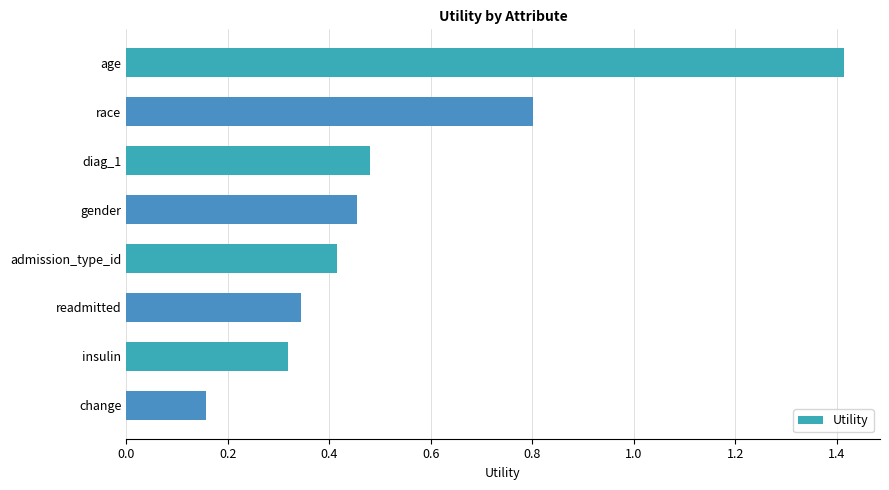

What is the label of the 7th bar from the bottom?

race